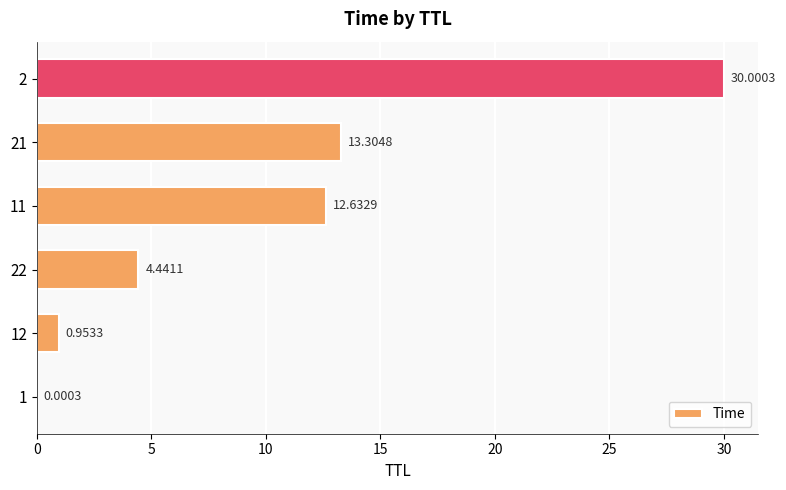

What is the sum of the values at 2 and 12?

31.0